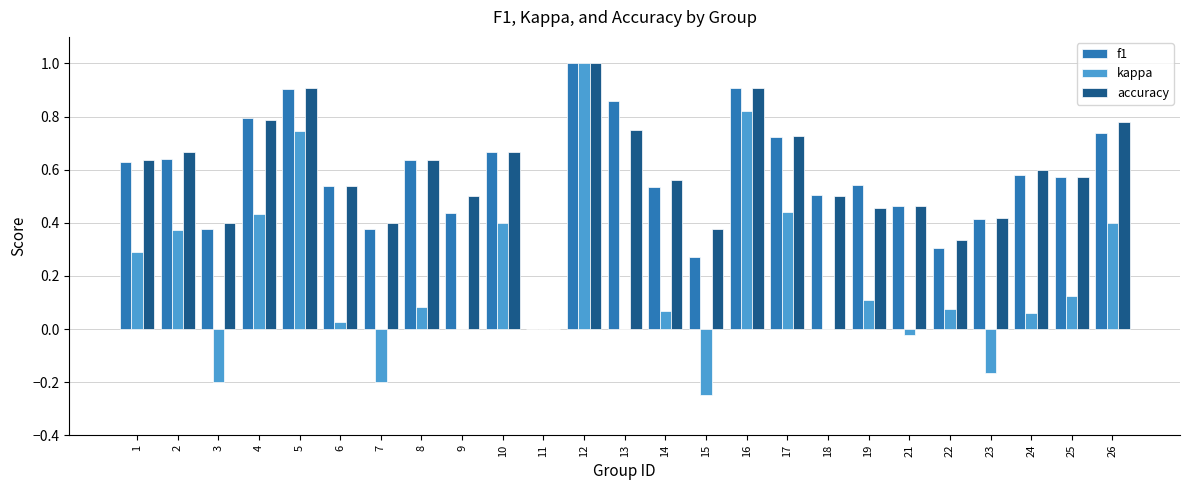

What is the greatest value displayed?

1.0